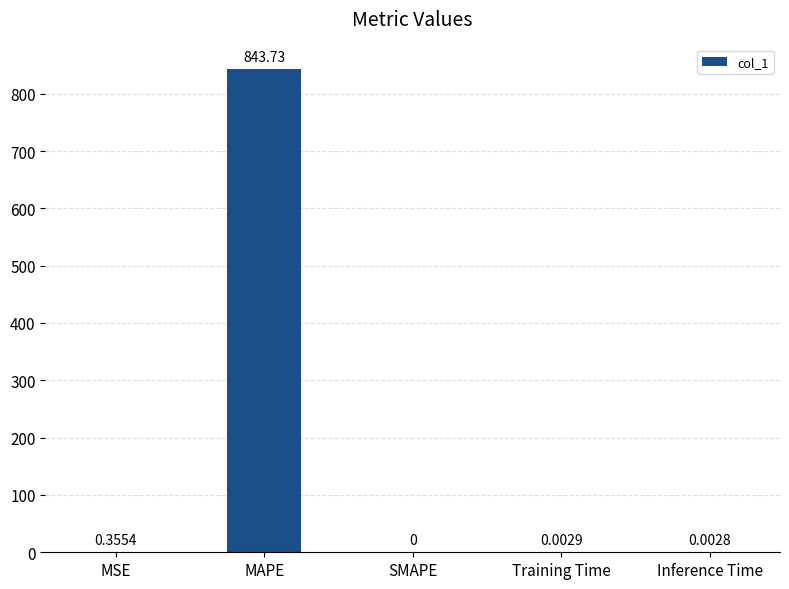

Which has a higher value, Inference Time or Training Time?

Training Time